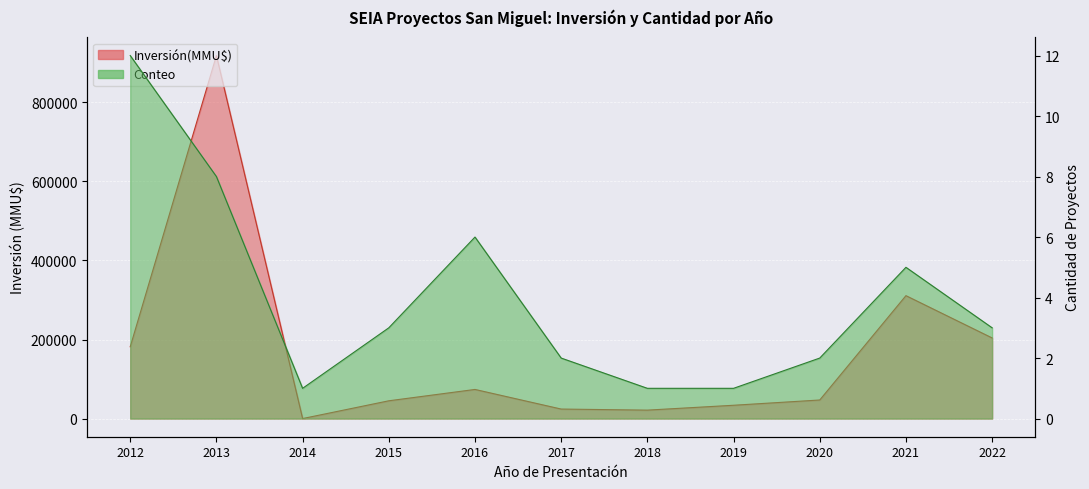

What is the difference between the Conteo values at 2020 and 2019?

1